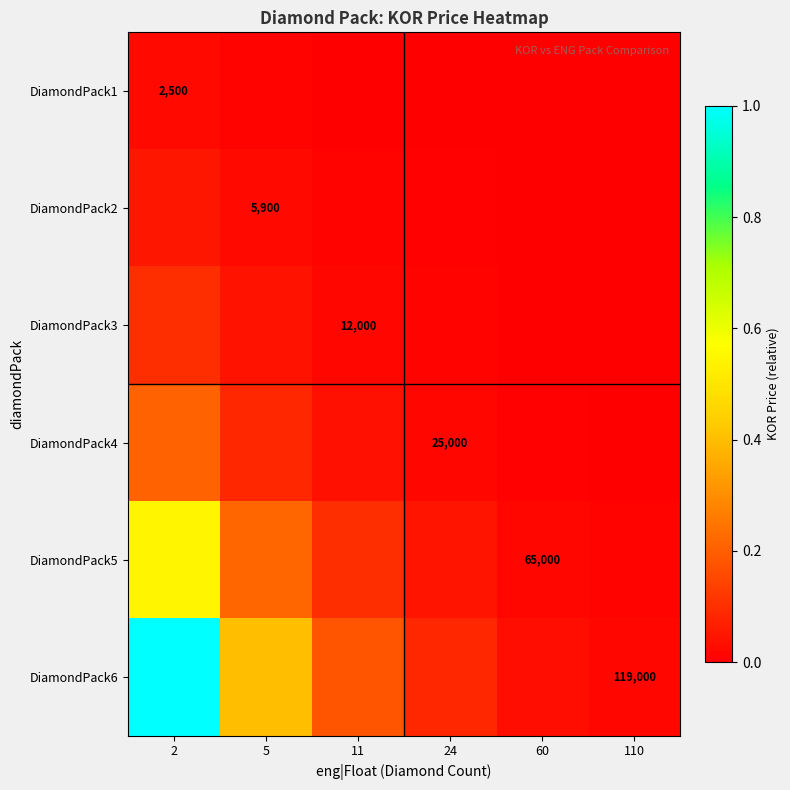

Which label corresponds to the smallest value in the chart?

110